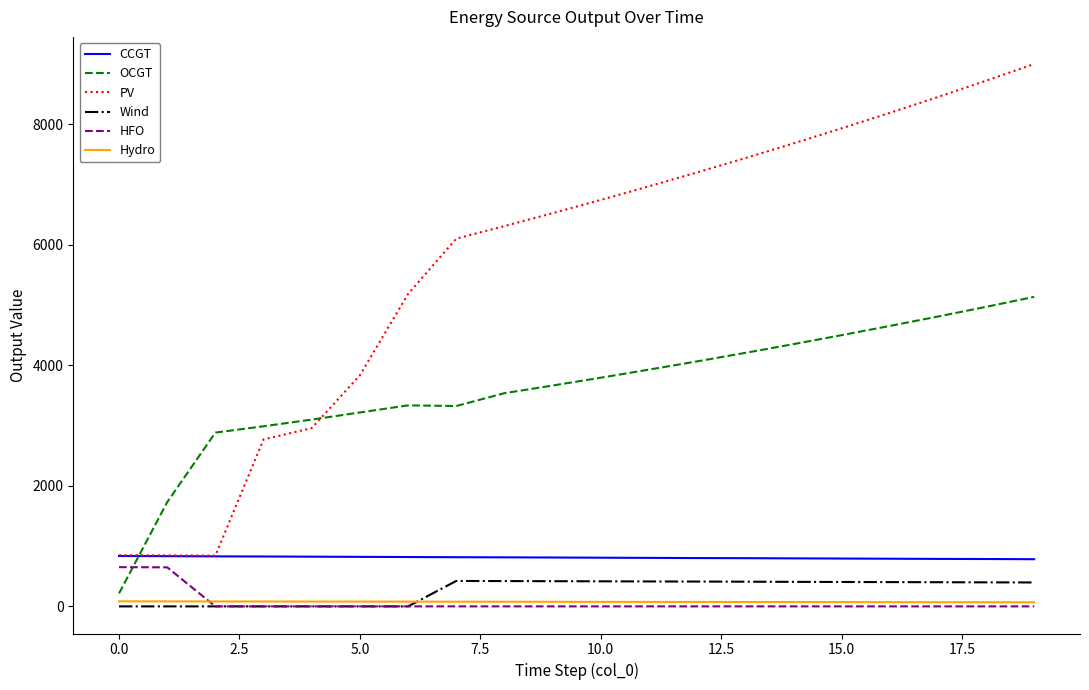

True or false: Hydro and PV intersect in this chart.

False